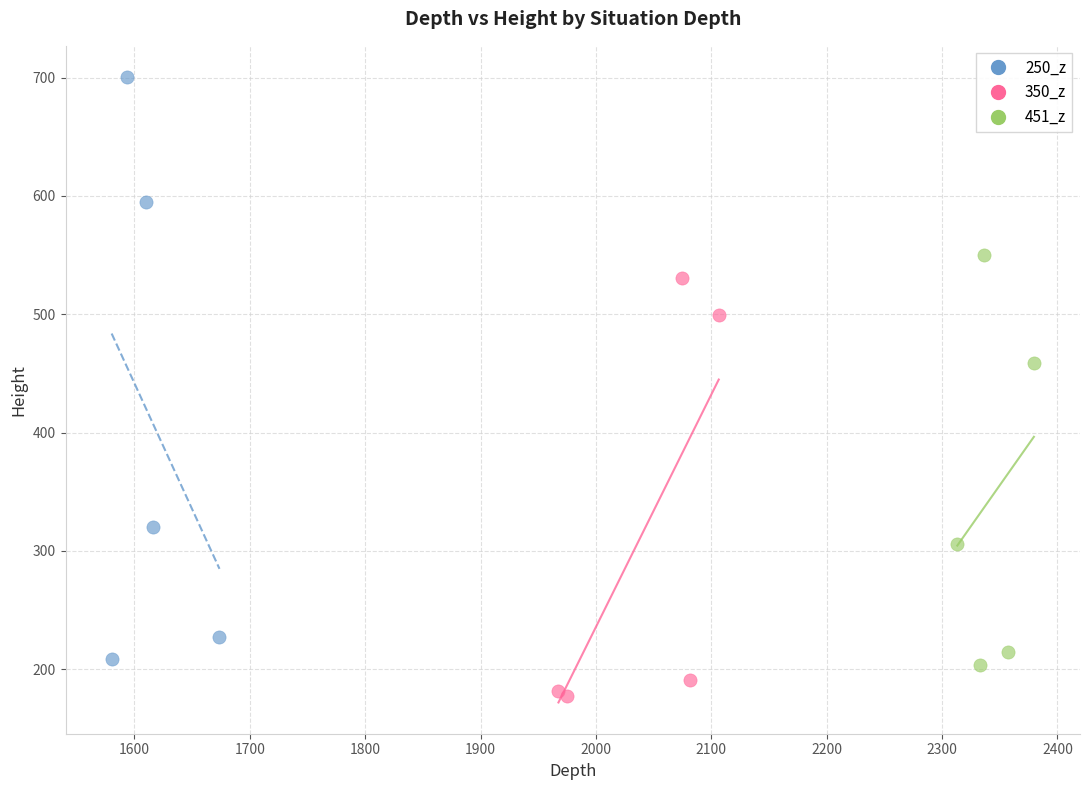

What are all the series names shown in the legend?

250_z, 350_z, 451_z